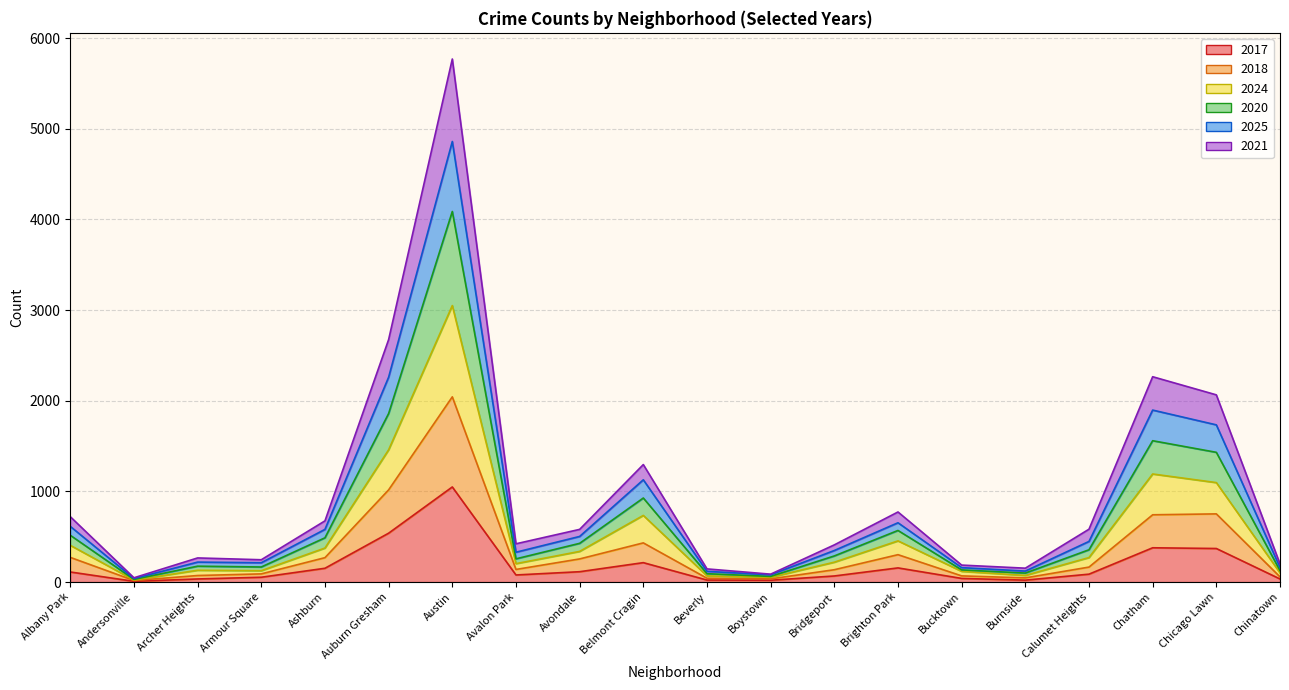

What is the maximum value for 2017?

1049